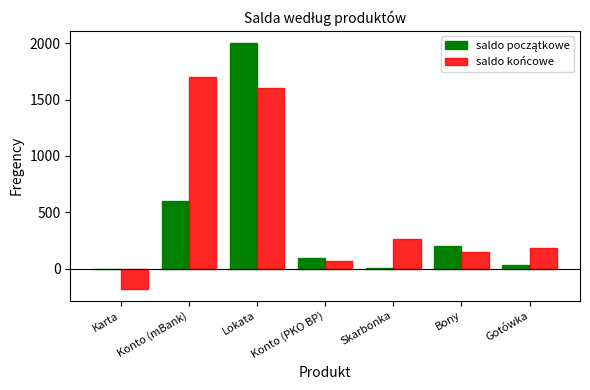

What is the sum of all saldo końcowe values?

3786.0